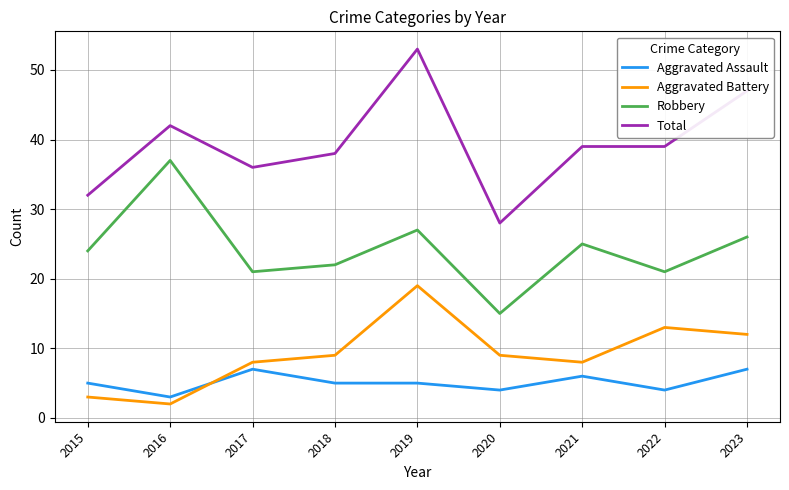

What is the difference between the maximum and second lowest values in the Aggravated Assault series?

3